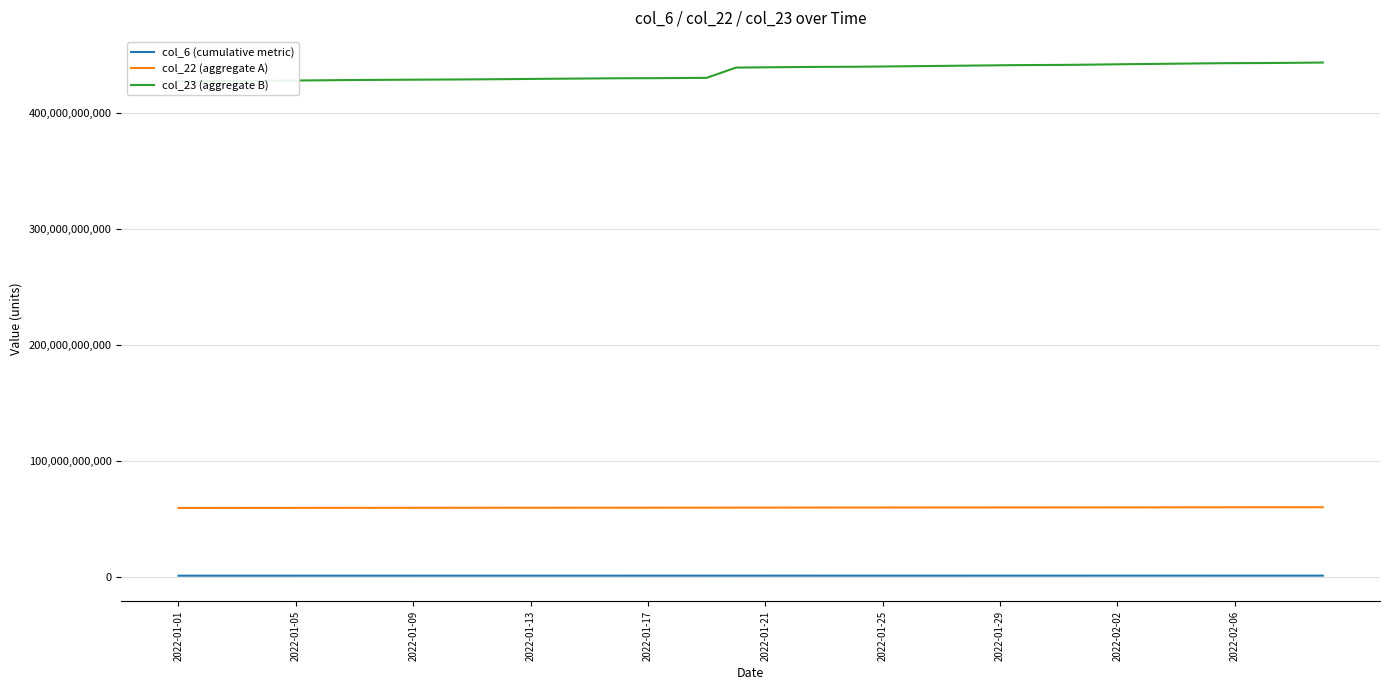

List the series in order of their peak value, lowest first.

col_6 (cumulative metric), col_22 (aggregate A), col_23 (aggregate B)